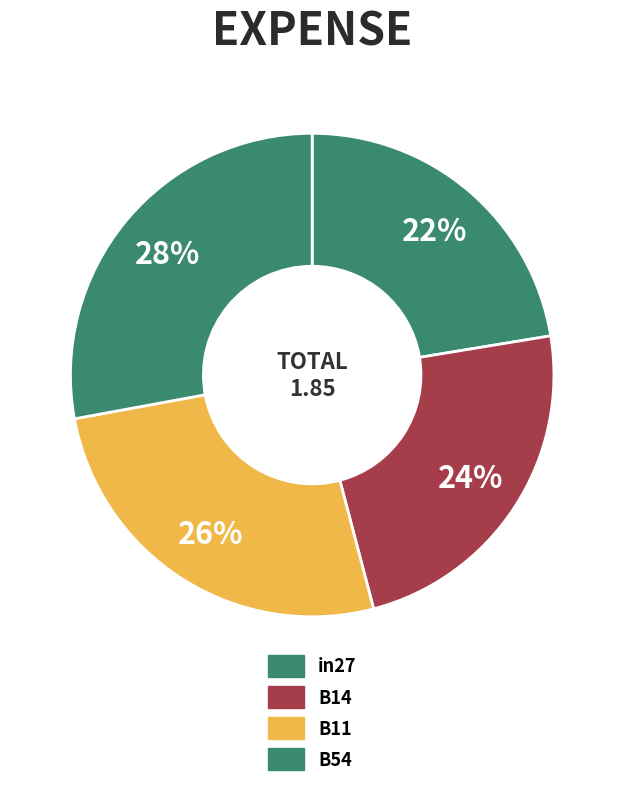

Count the number of slices in the pie.

4